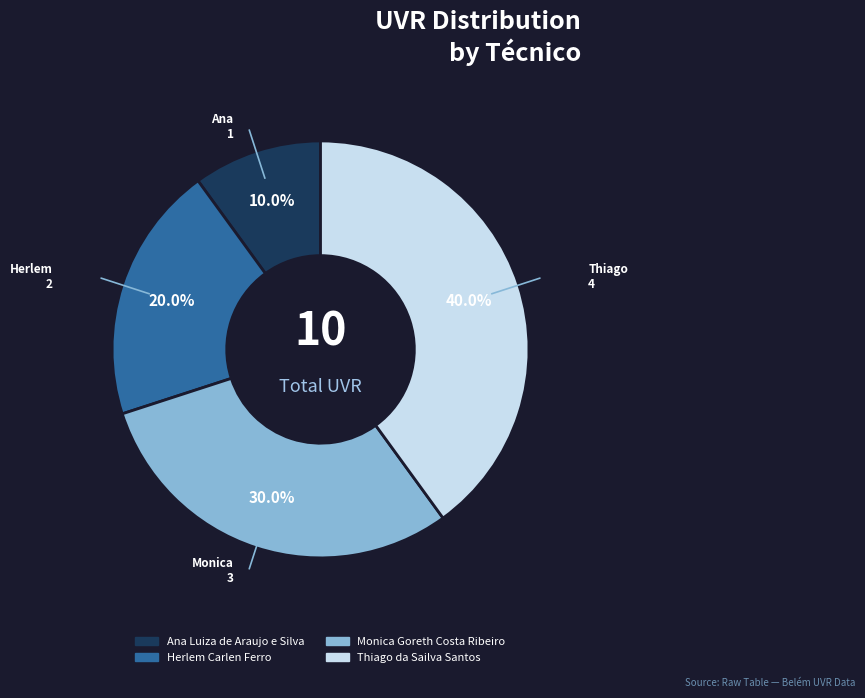

How many segments does this pie chart have?

4